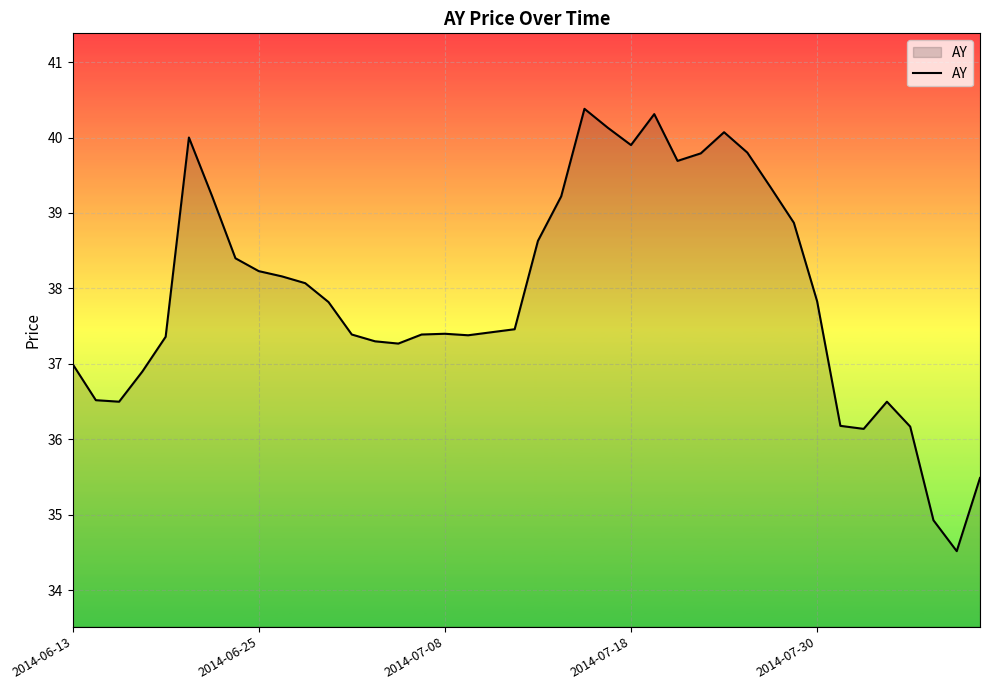

What is the smallest value displayed?

34.5